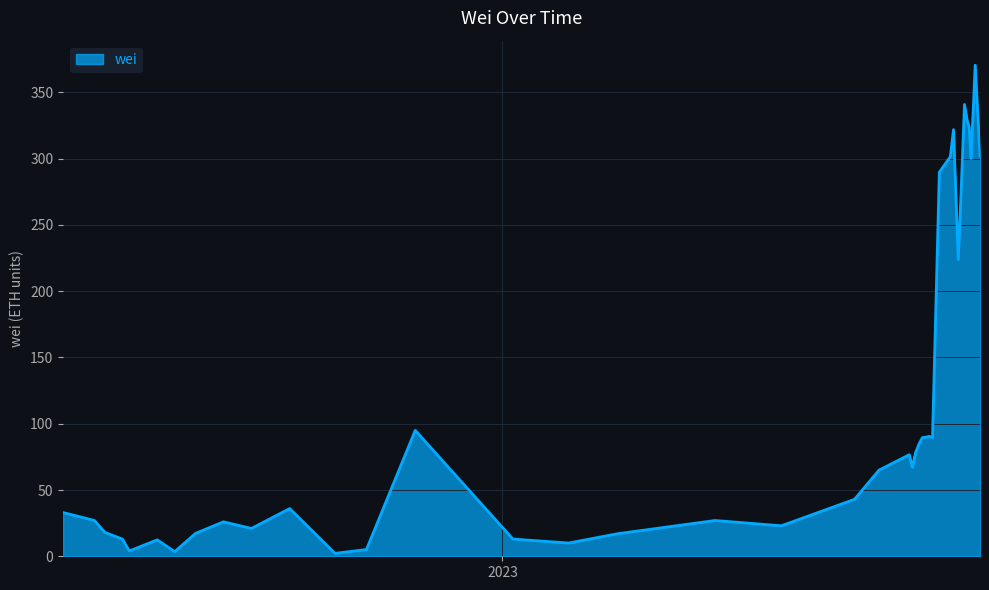

What is the sum of all values?

4551.0